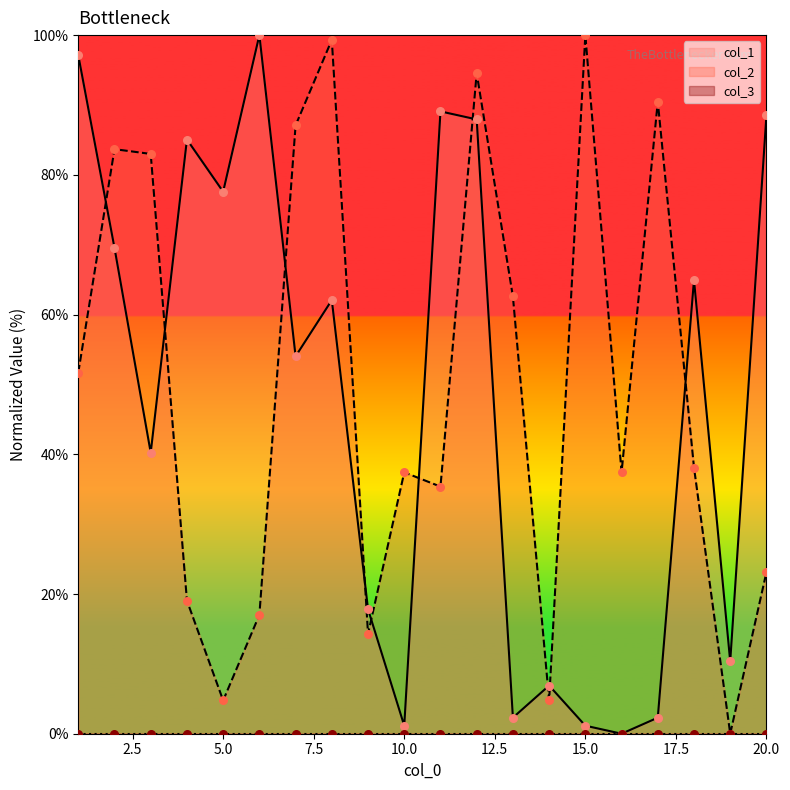

Is the value of col_1 at 17 greater than the value of col_2 at 11?

No